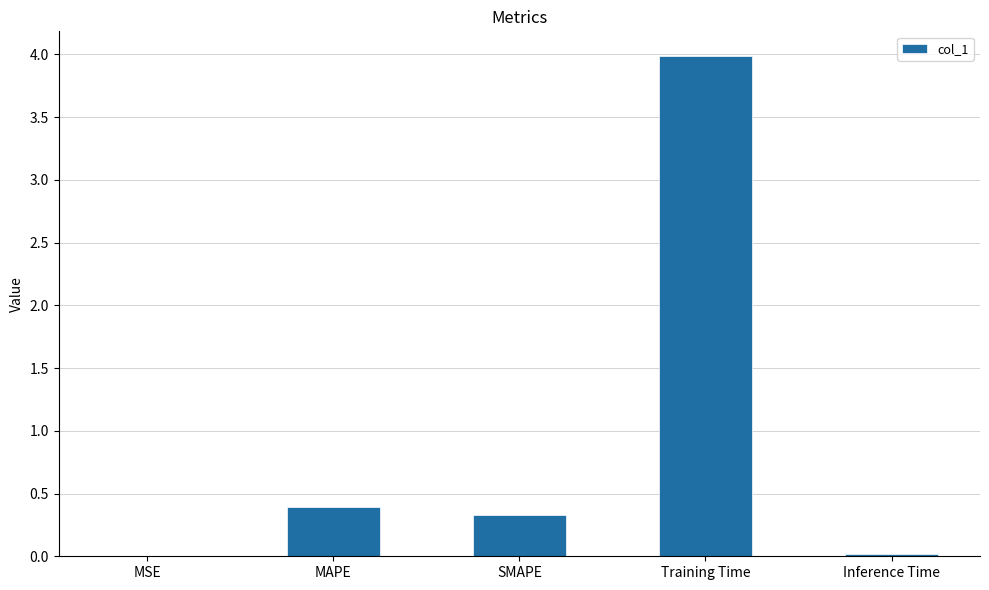

True or false: the data shows 0.4 at MAPE.

True